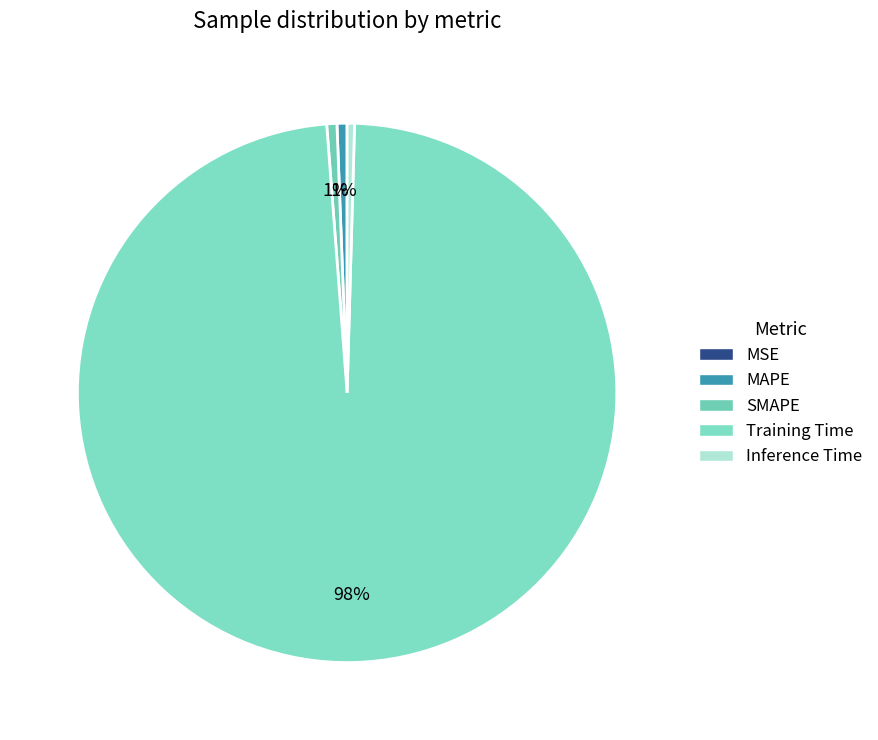

What is the change in value from Training Time to Inference Time?

-3.4